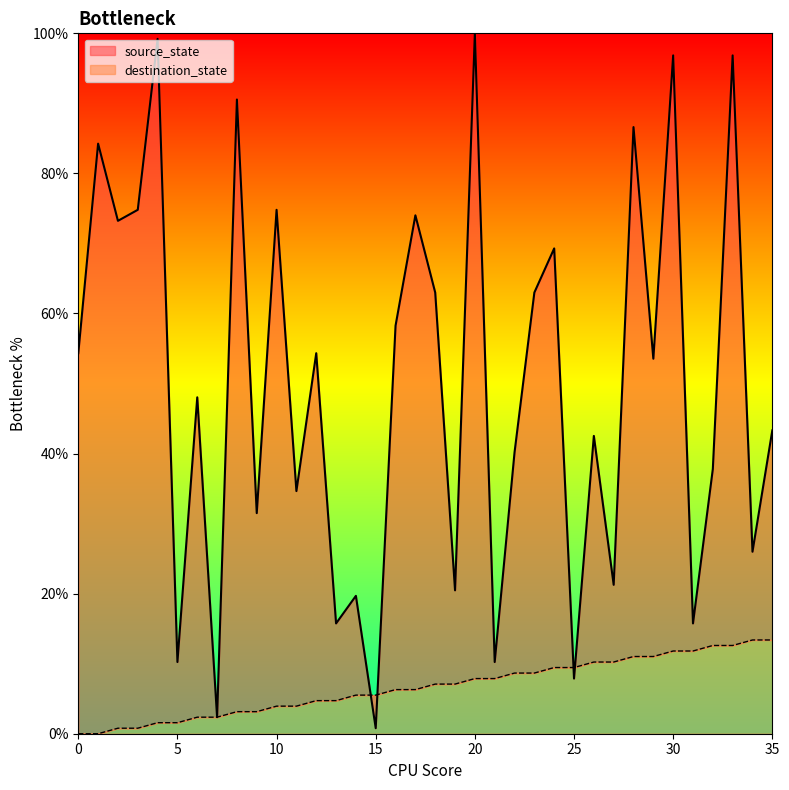

Which series has the largest range (max minus min)?

destination_state